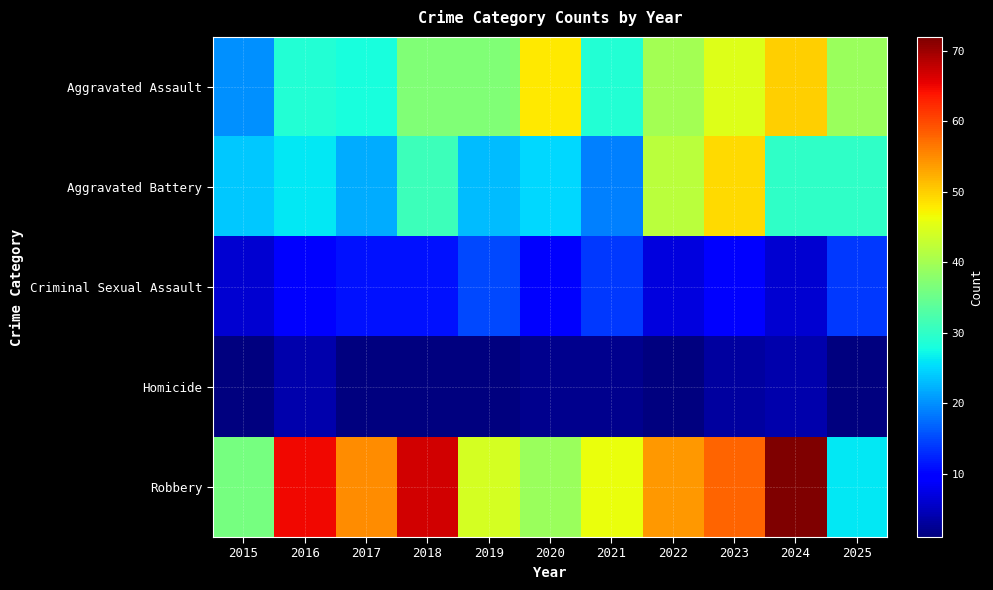

At which category is the sum across all series the highest?

2023